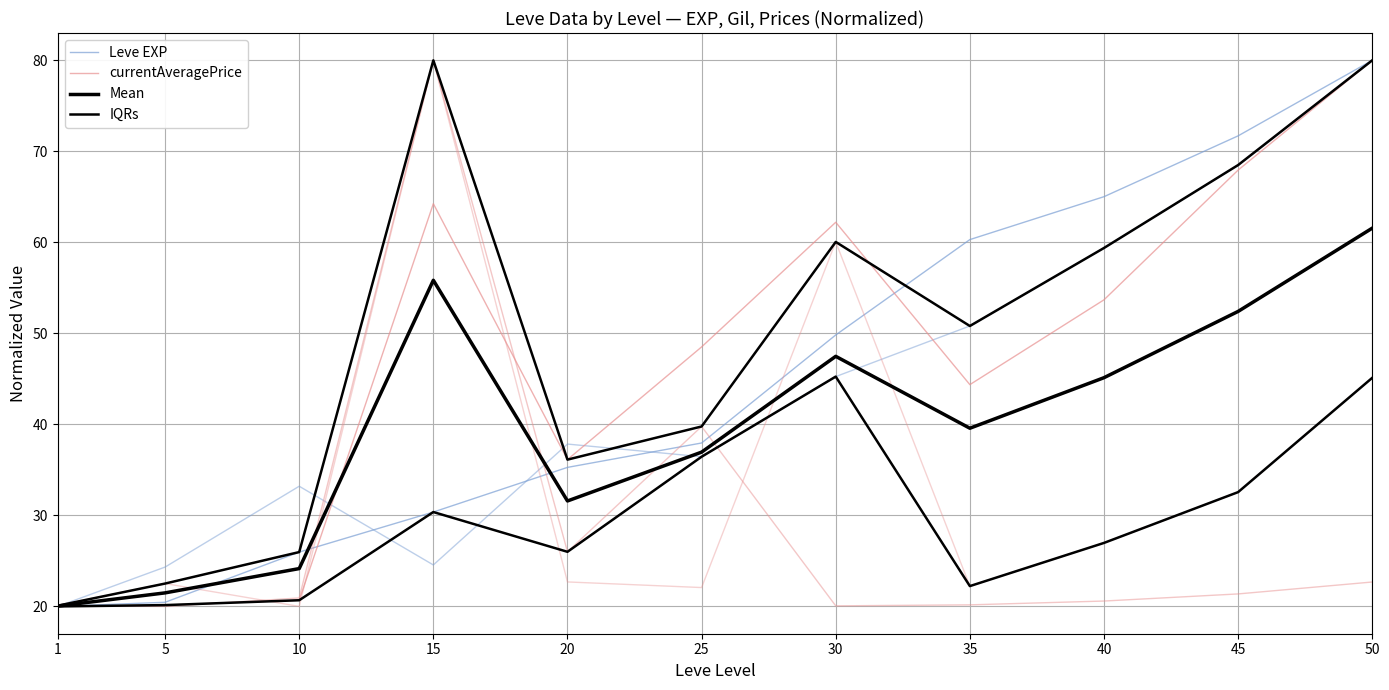

What is the difference between the highest and lowest values at 50?

34.9